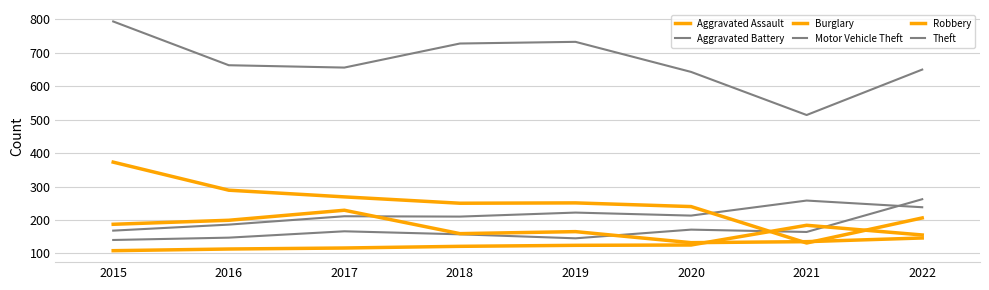

List the series in order of their peak value, lowest first.

Aggravated Assault, Robbery, Aggravated Battery, Motor Vehicle Theft, Burglary, Theft